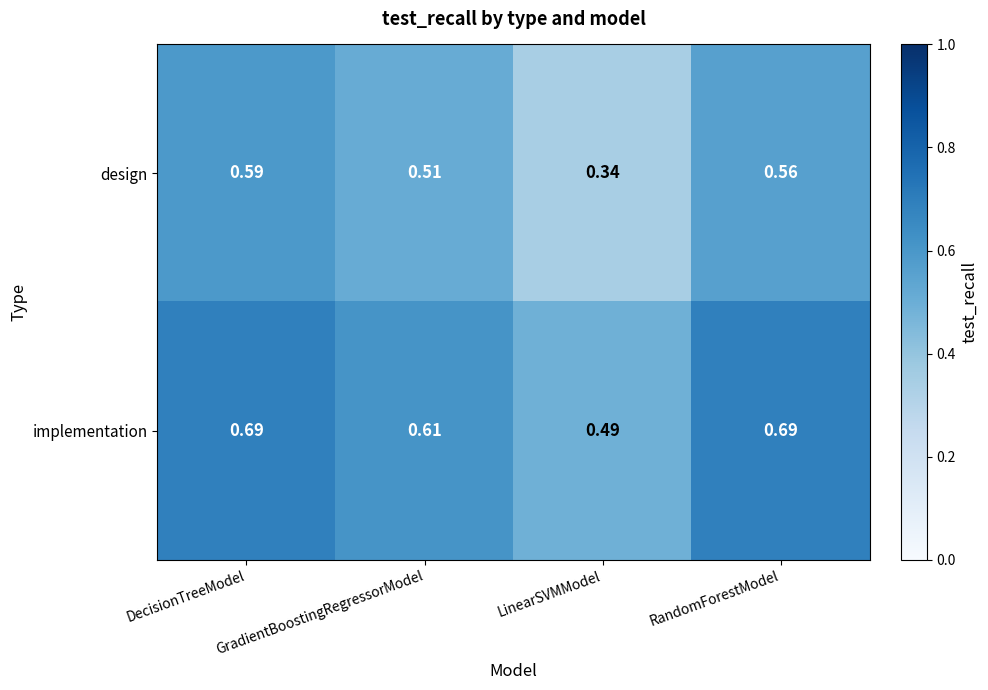

Which series has the largest range (max minus min)?

design